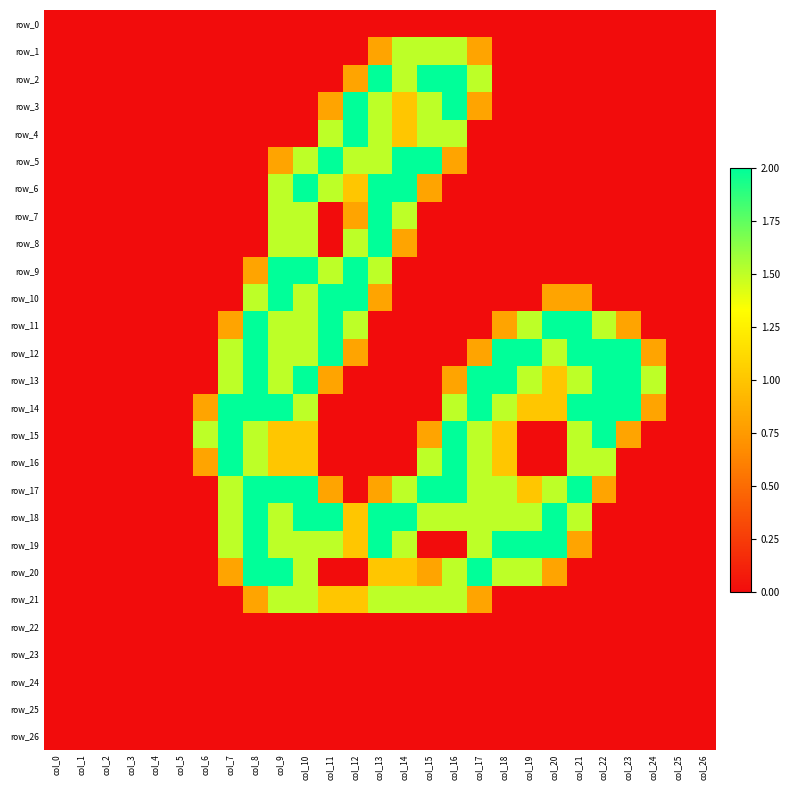

What is the average value of the row_13 series?

0.8